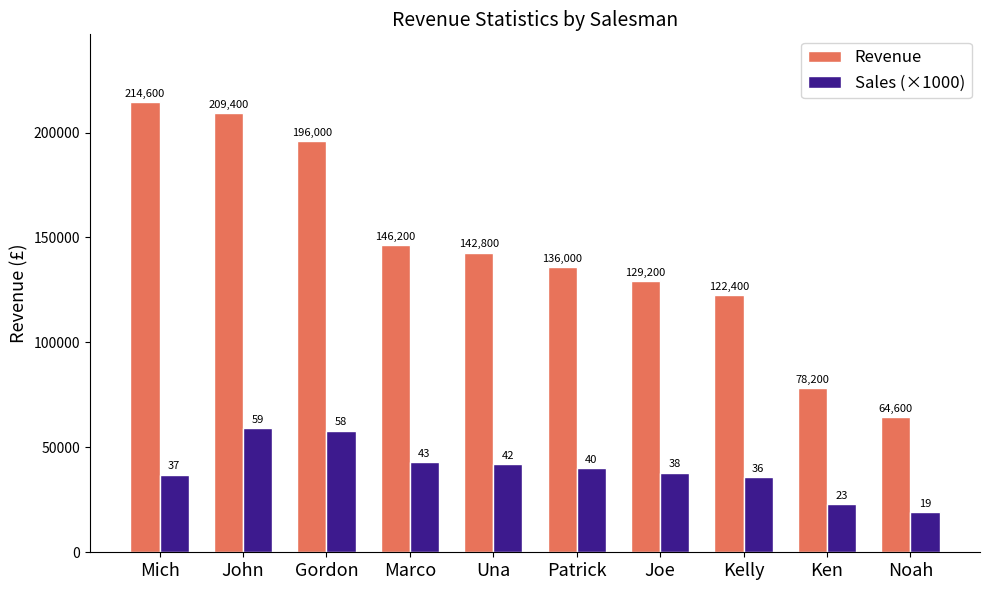

The value of Revenue at Patrick is 136000. True or false?

True